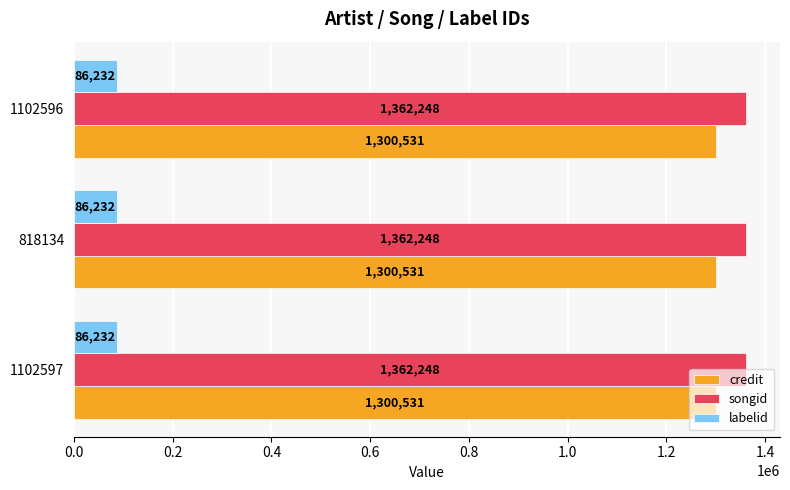

What value does the credit series have at 1102596?

1300531